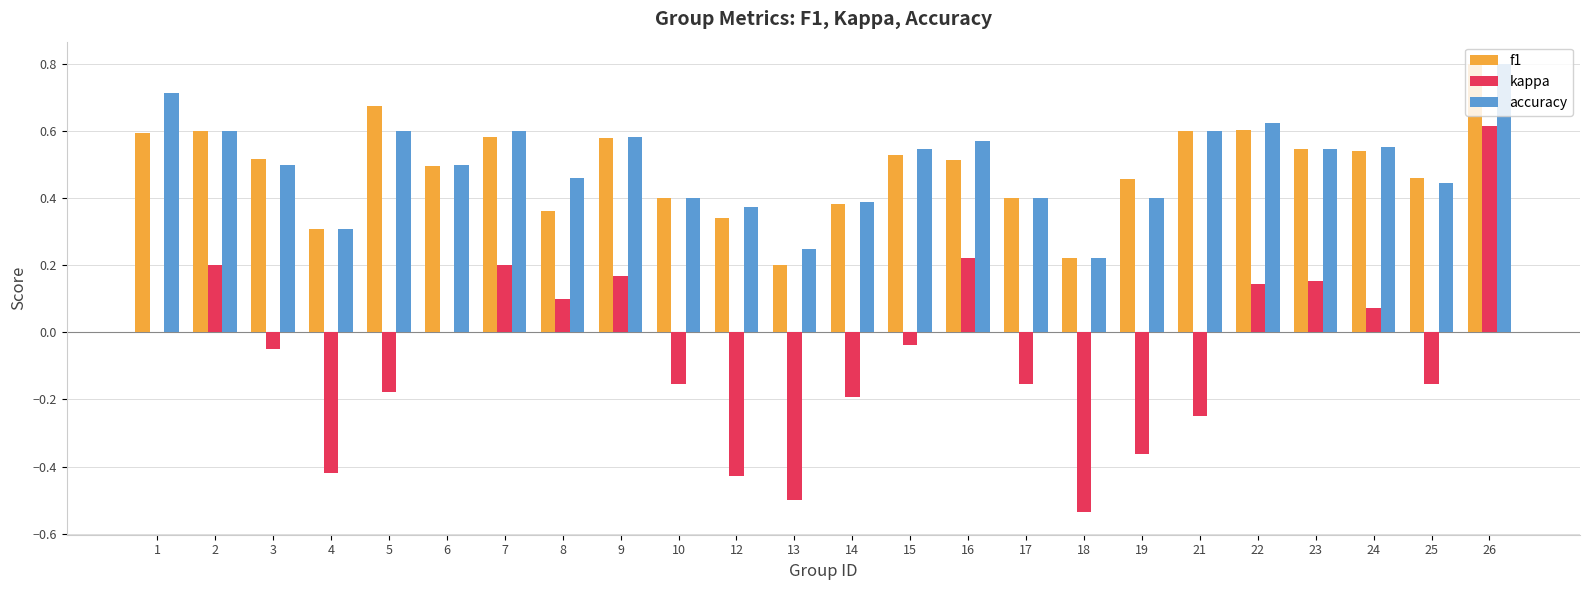

At which category is the sum across all series the highest?

26